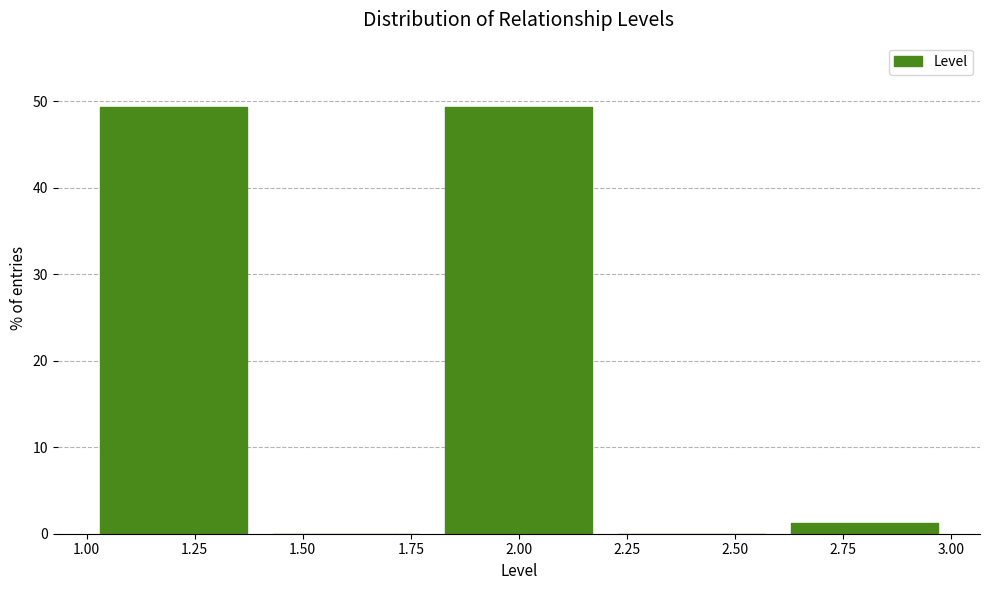

Reading left to right, transcribe this chart: for each bar, give the range it covers on the x-axis and its height. The values are not printed on the chart, so give them approximately, as read against the axis.

1.0 to 1.4: 49
1.4 to 1.8: 0
1.8 to 2.2: 49
2.2 to 2.6: 0
2.6 to 3.0: 1